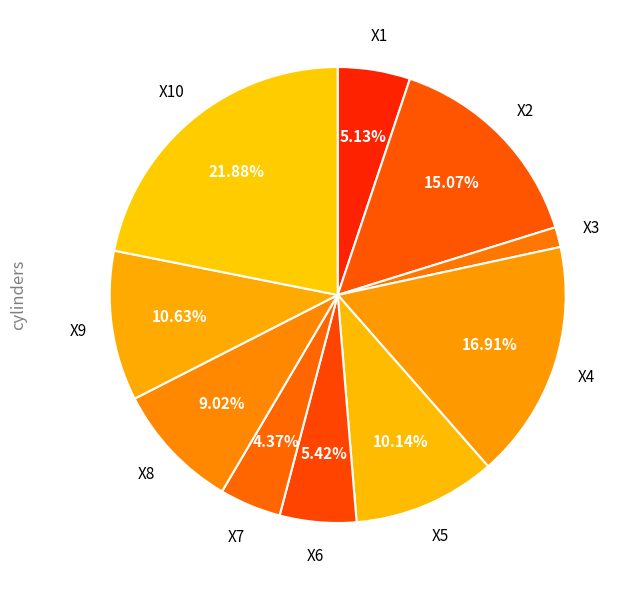

Count the number of slices in the pie.

10